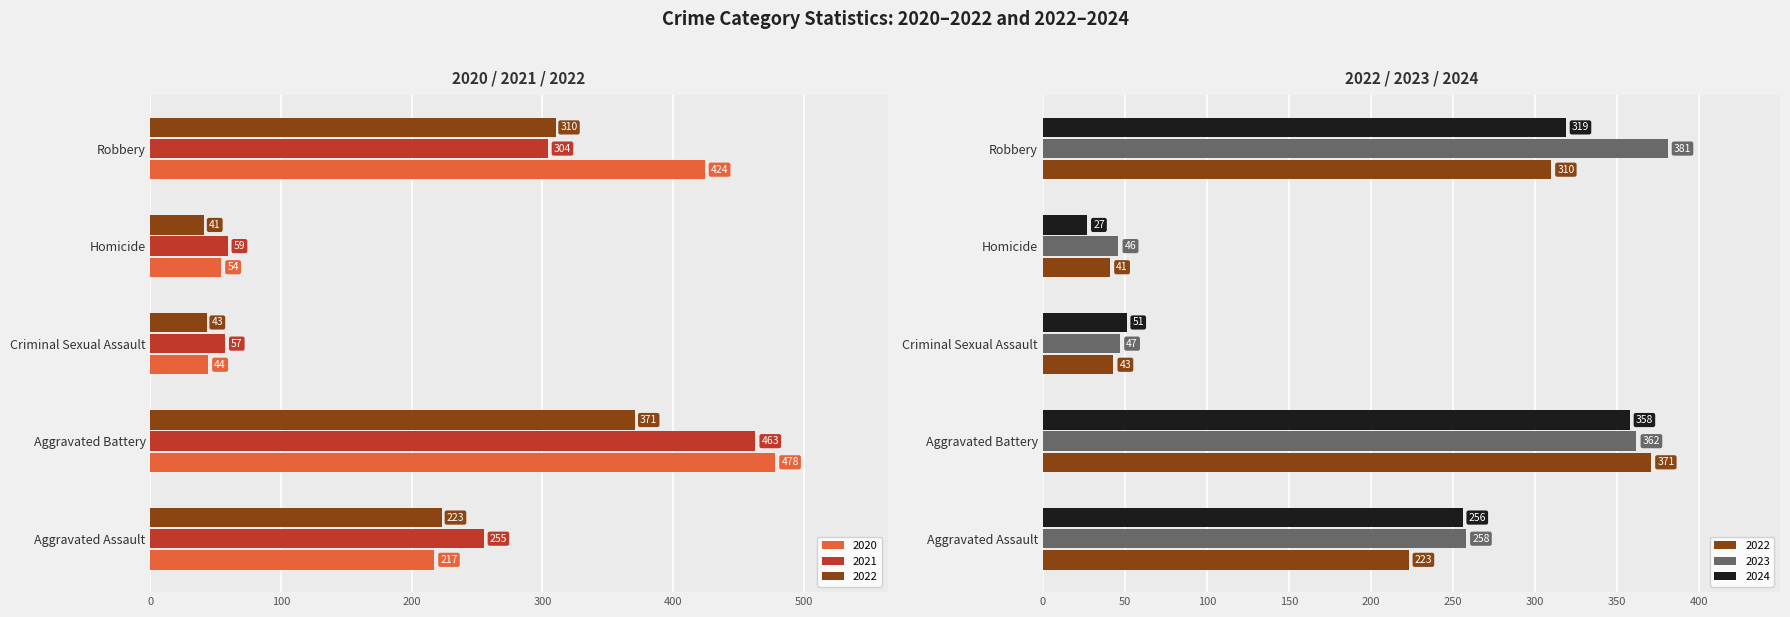

What is the label of the 3rd bar from the left?

Criminal Sexual Assault